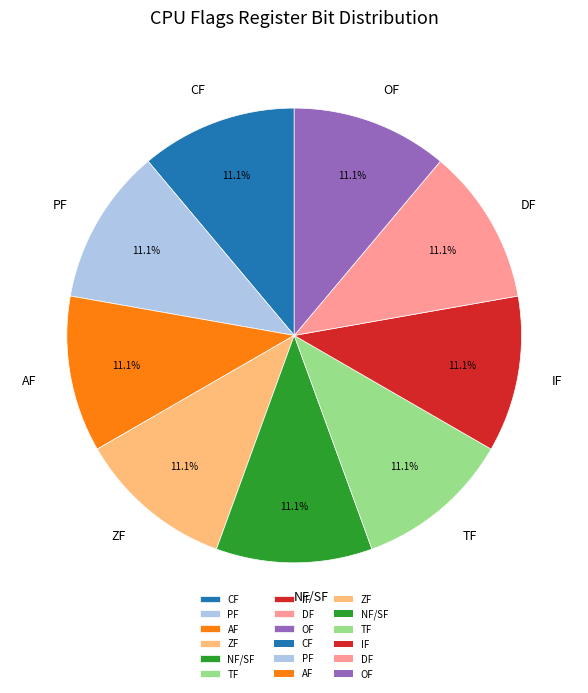

How much of the chart is everything except OF?

88.9%